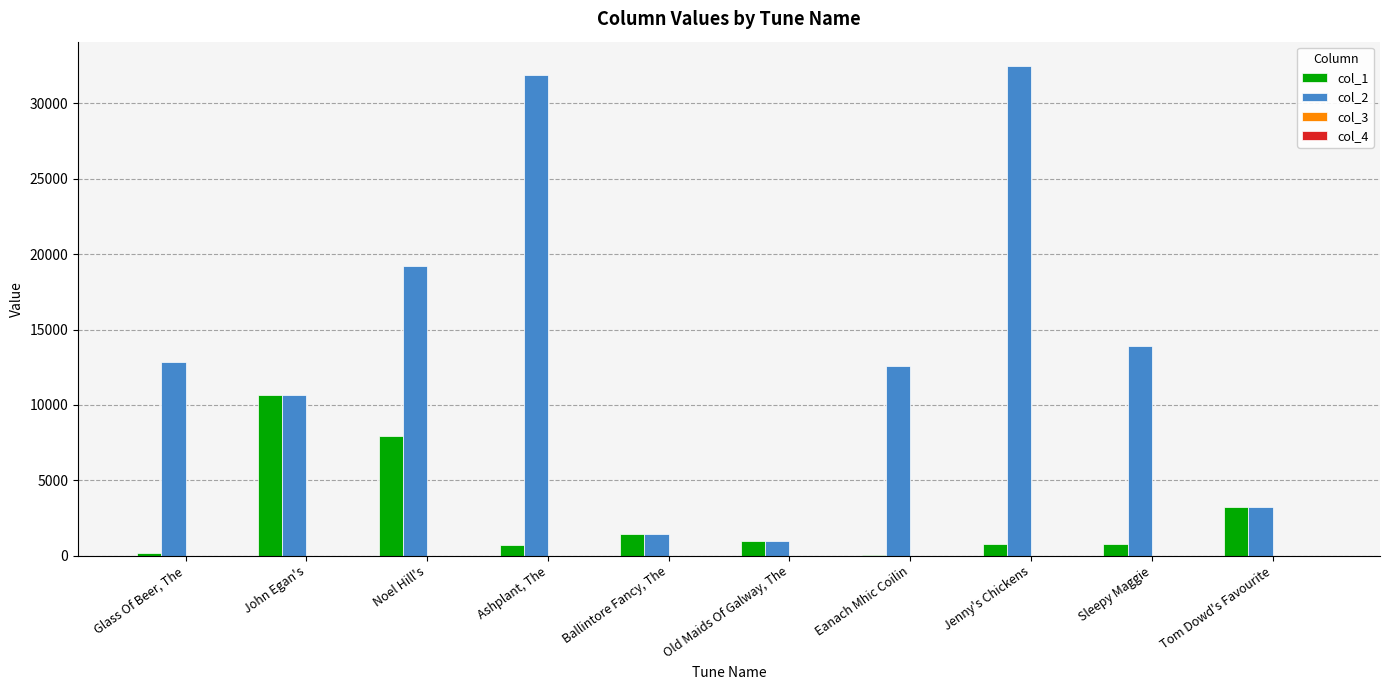

Which series has the largest total across all categories?

col_2